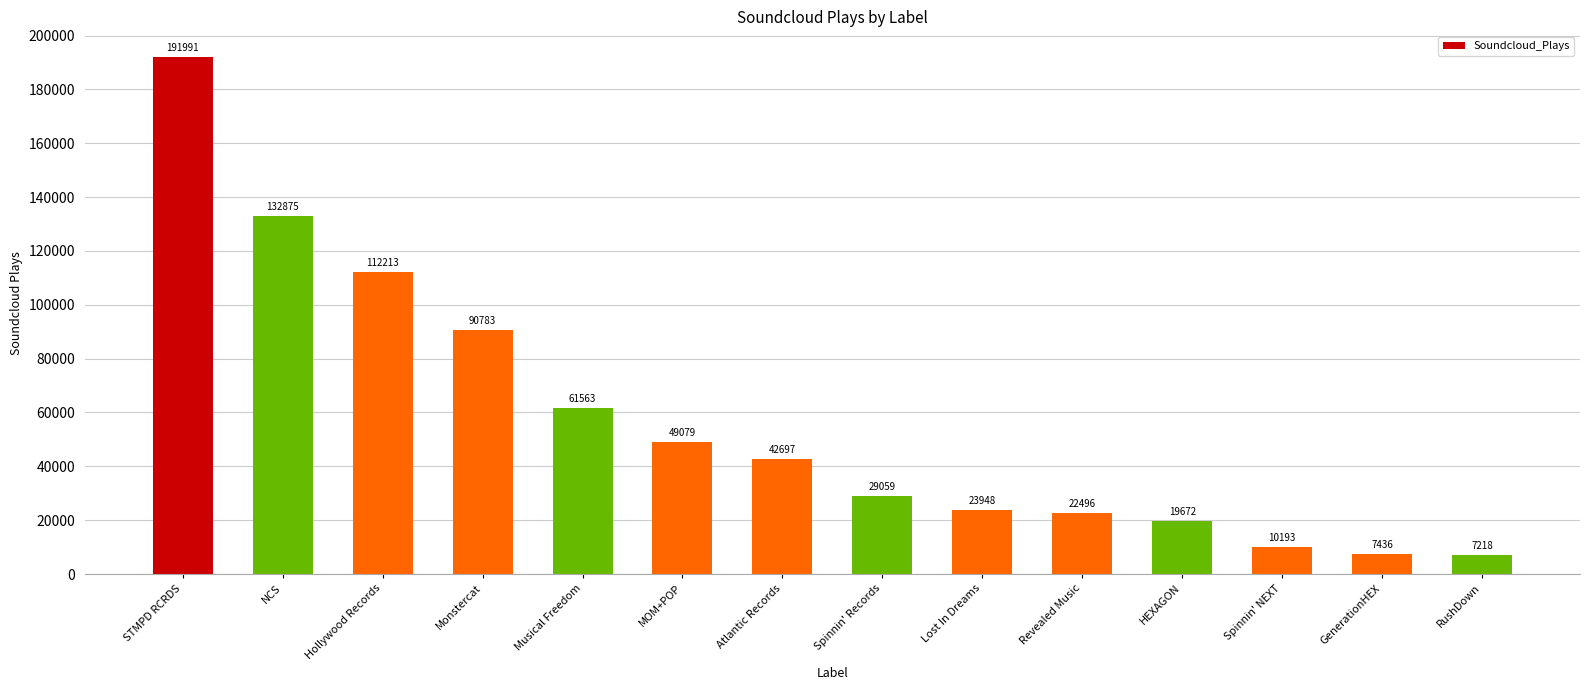

What position from the left is Atlantic Records?

7